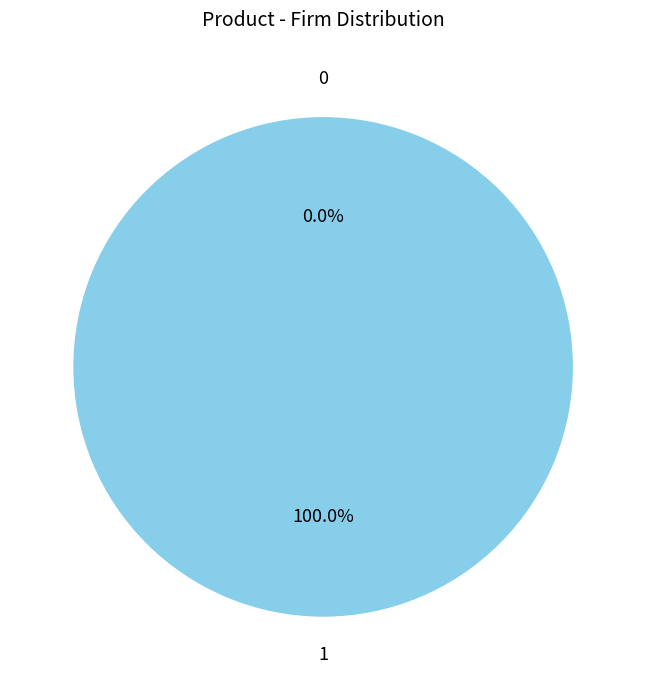

What is the majority slice?

1